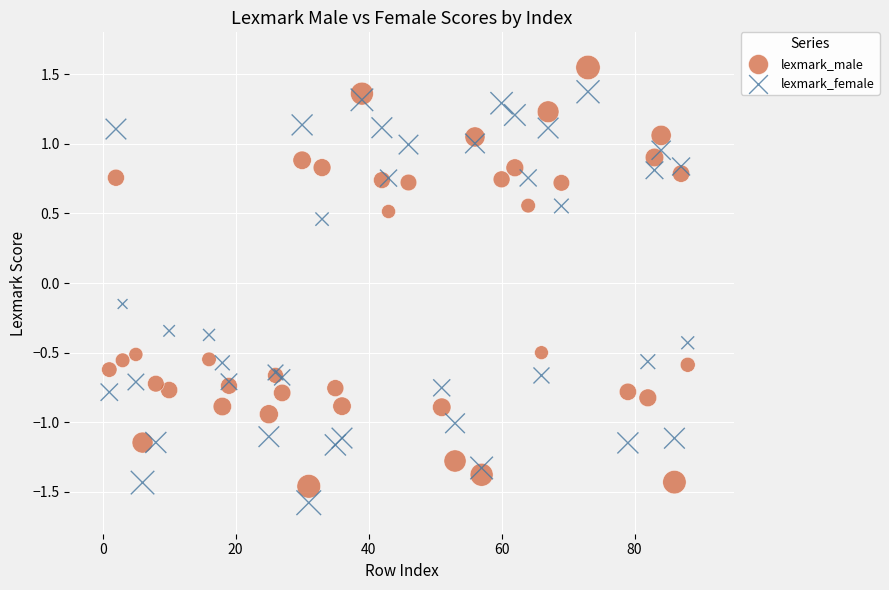

Which series reaches the minimum Y coordinate?

lexmark_female